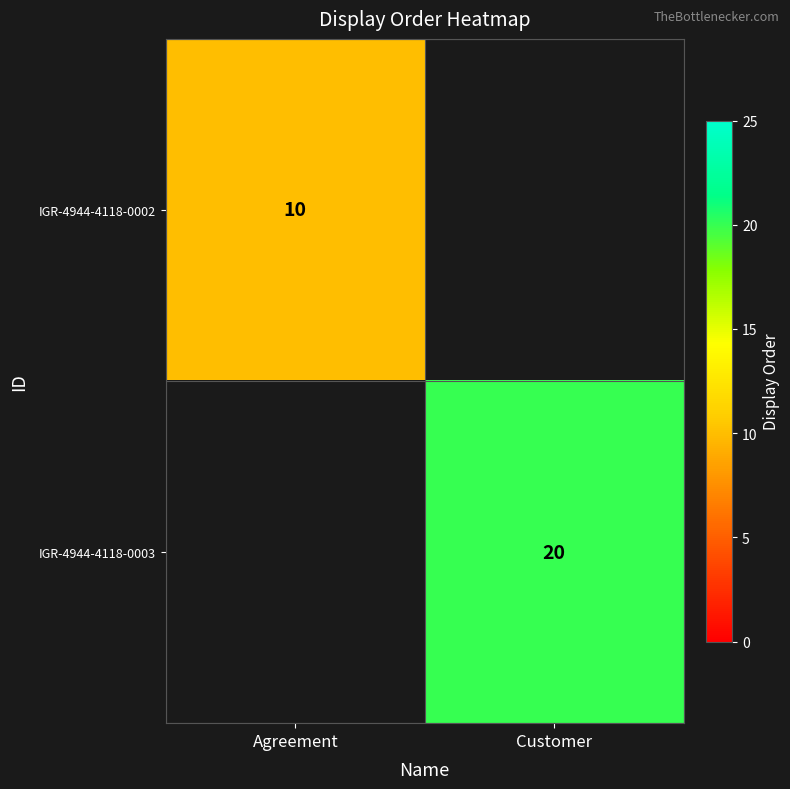

True or false: IGR-4944-4118-0003 has a value of 20 at Customer.

True